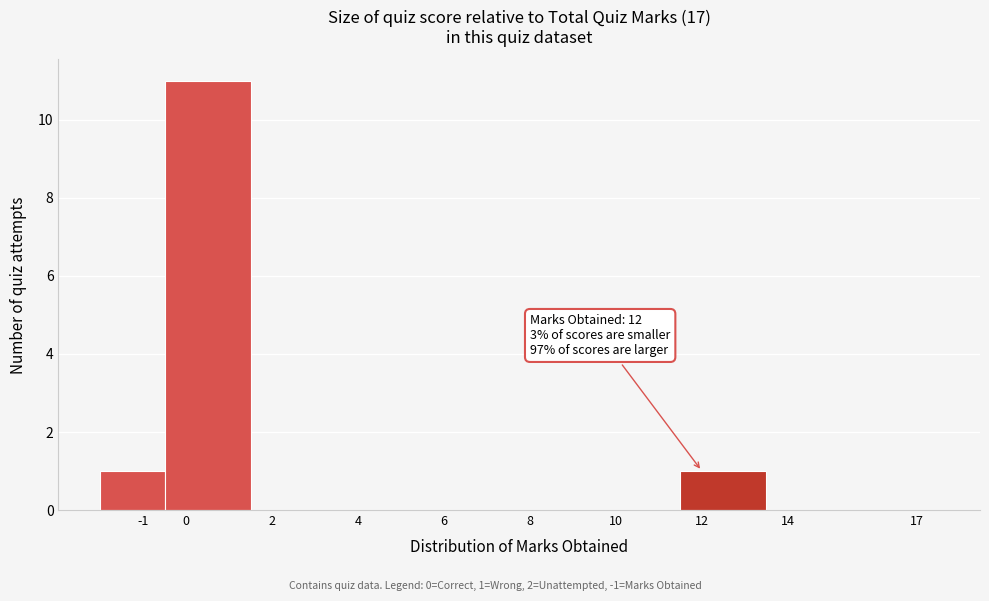

Over which range of the x-axis is the bar tallest?

-0.5 to 1.5